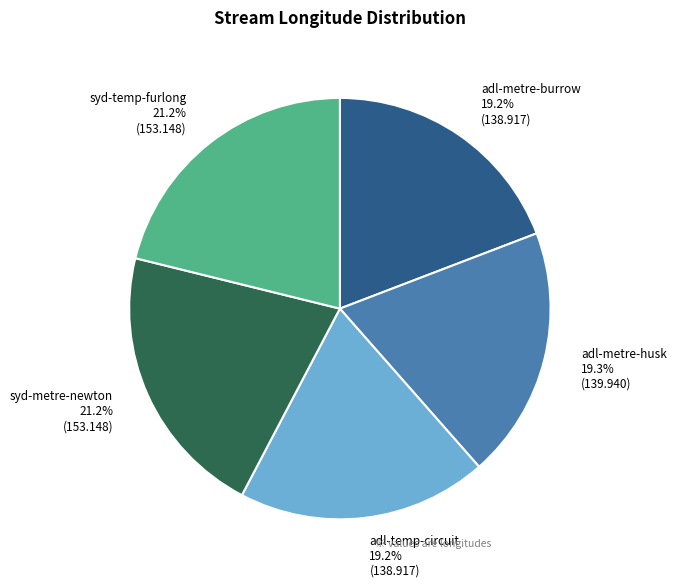

To the nearest percent, what is the difference between the largest and smallest slice percentages?

2%